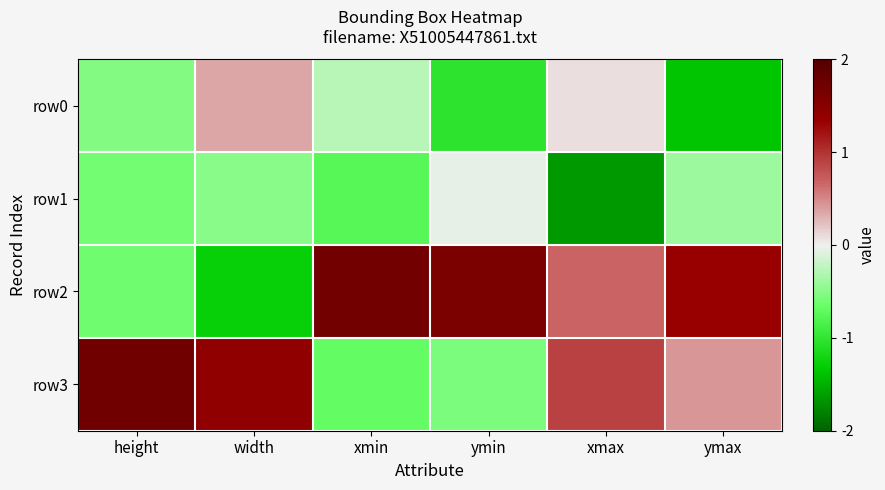

Reading right to left, transcribe all the data shown in this chart.

row0: ymax=-1.4	xmax=0.1	ymin=-1.0	xmin=-0.3	width=0.4	height=-0.5
row1: ymax=-0.4	xmax=-1.7	ymin=-0.0	xmin=-0.8	width=-0.5	height=-0.6
row2: ymax=1.3	xmax=0.7	ymin=1.6	xmin=1.7	width=-1.3	height=-0.6
row3: ymax=0.4	xmax=0.9	ymin=-0.6	xmin=-0.7	width=1.4	height=1.7